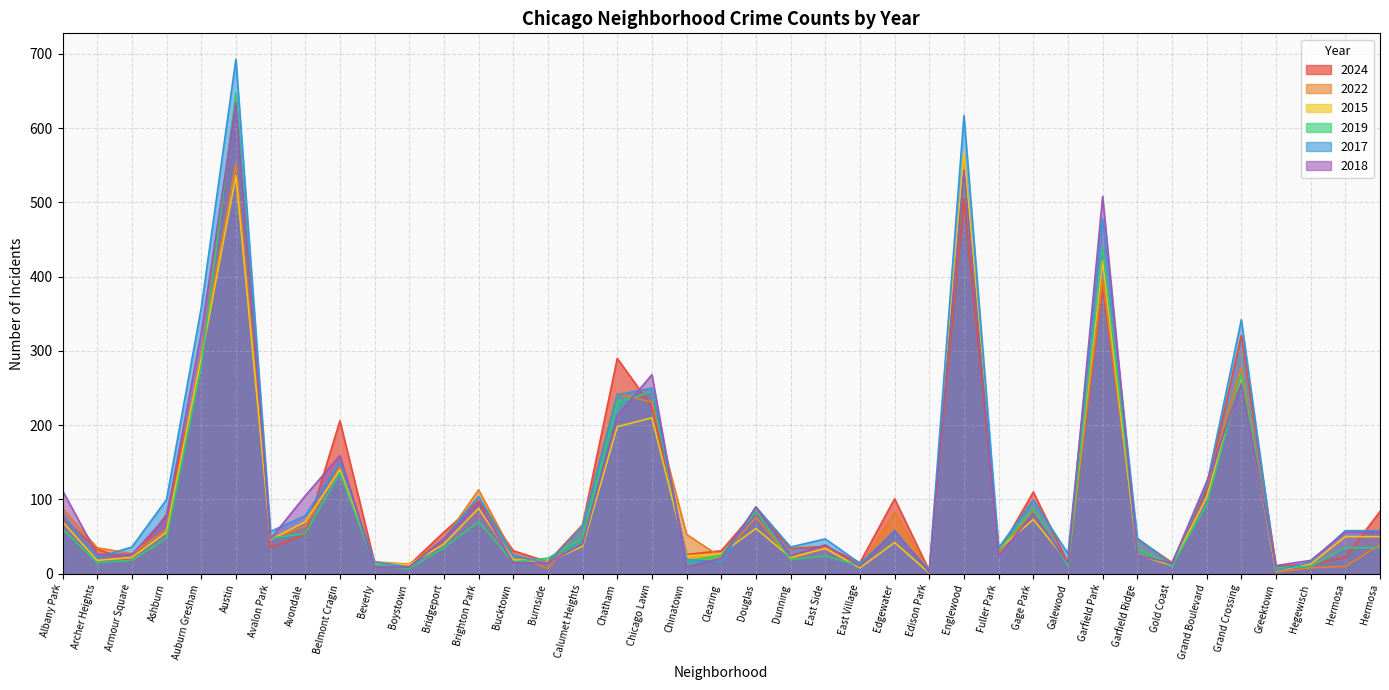

Rank the categories by 2018 value from lowest to highest.

Edison Park, Beverly, Boystown, Chinatown, East Village, Greektown, Gold Coast, Bucktown, Burnside, Galewood, Hegewisch, Clearing, Dunning, Fuller Park, Garfield Ridge, Archer Heights, Armour Square, East Side, Calumet Heights, Avalon Park, Bridgeport, Hermosa, Hermosa, Edgewater, Ashburn, Gage Park, Douglas, Brighton Park, Avondale, Albany Park, Grand Boulevard, Belmont Cragin, Chatham, Grand Crossing, Chicago Lawn, Auburn Gresham, Garfield Park, Englewood, Austin